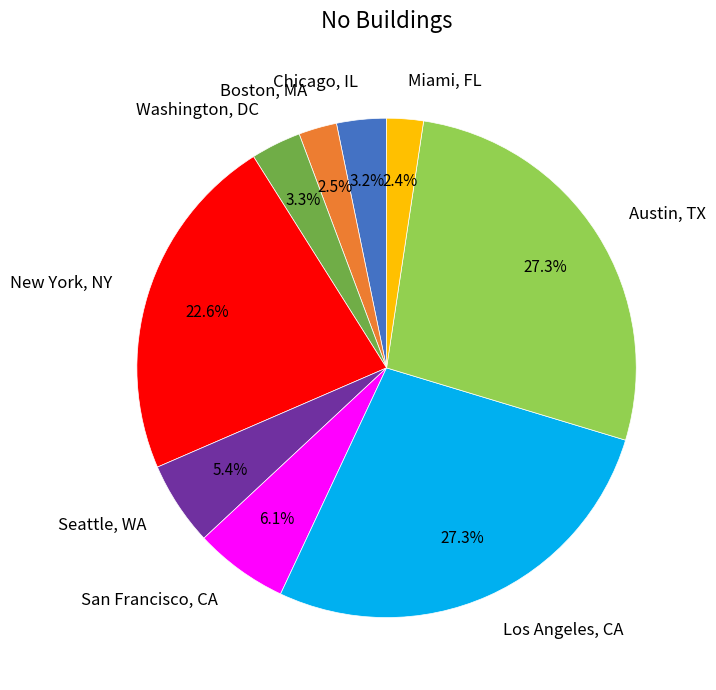

Does San Francisco, CA represent more than half of the total?

No